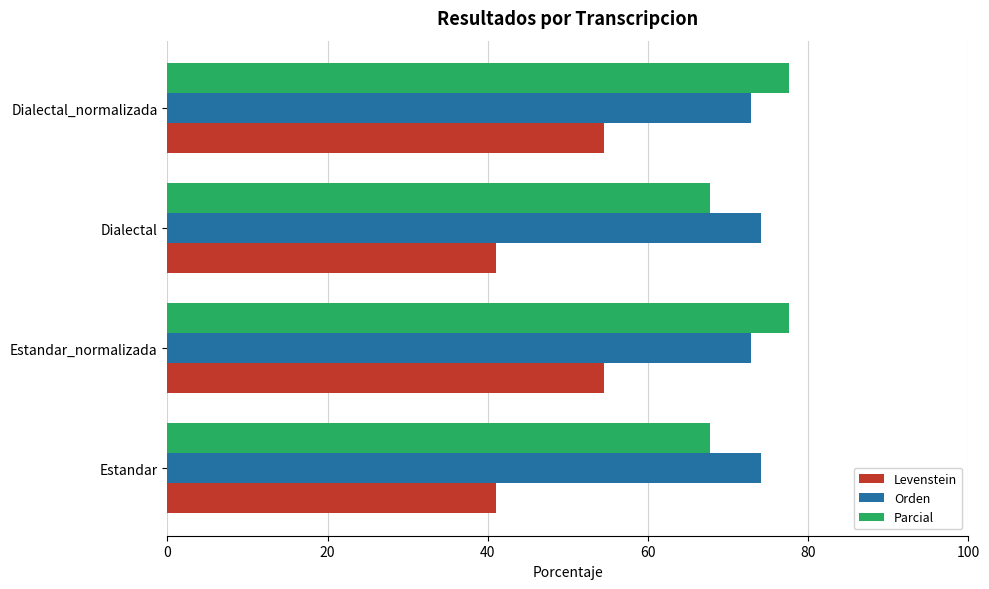

At how many categories does at least one series exceed 73?

4